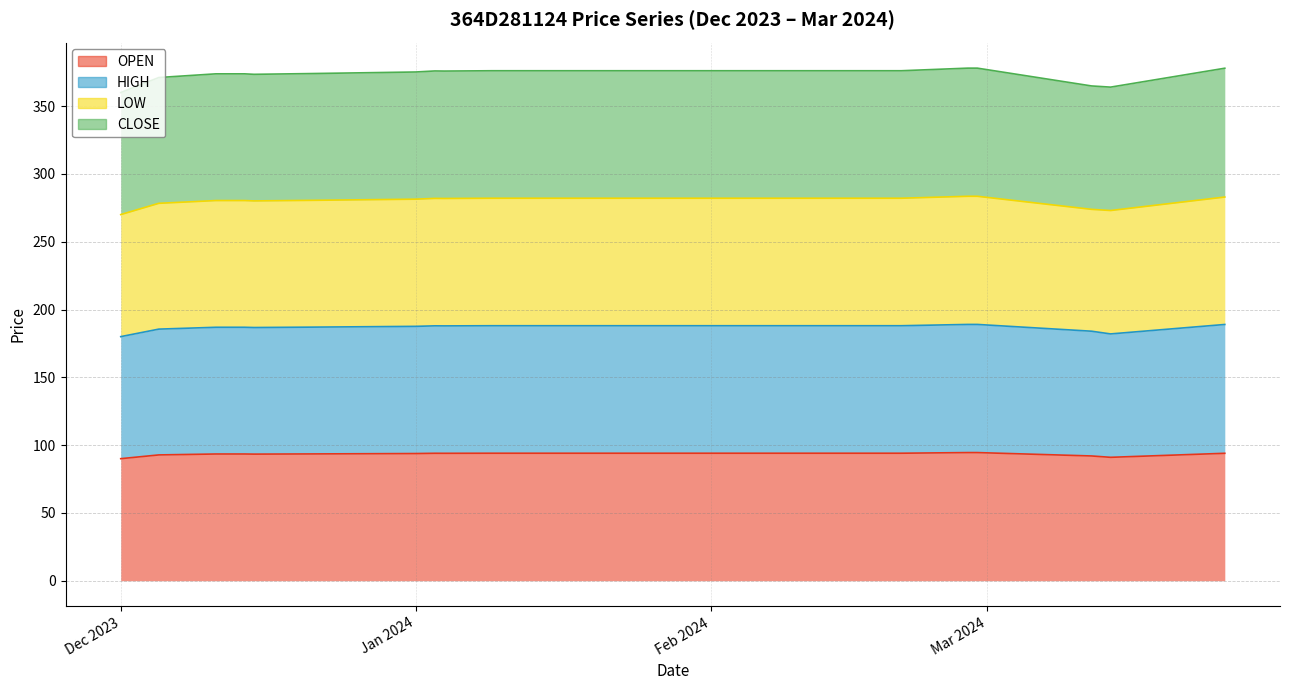

What are all the series names shown in the legend?

OPEN, HIGH, LOW, CLOSE